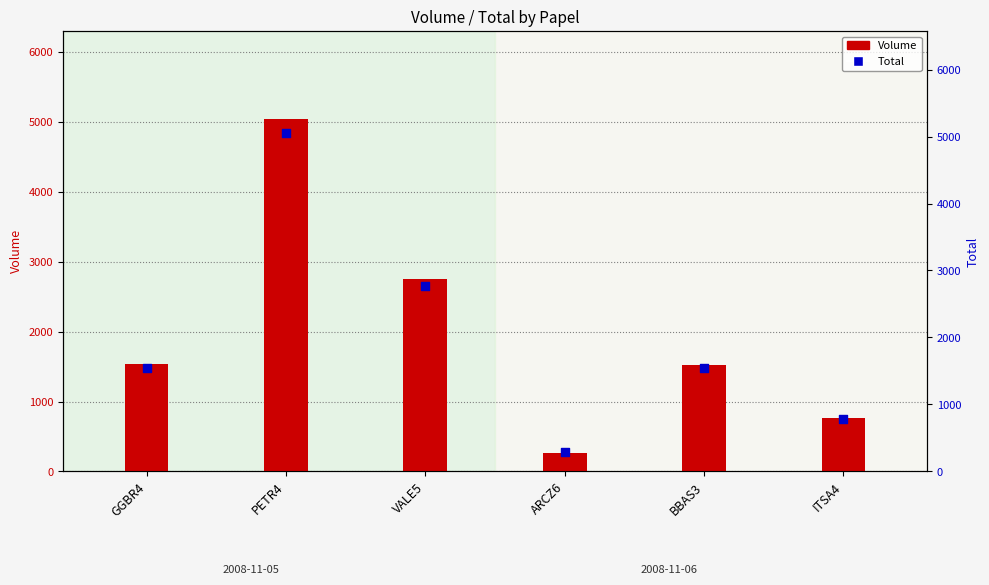

What are all the series names shown in the legend?

Volume, Total